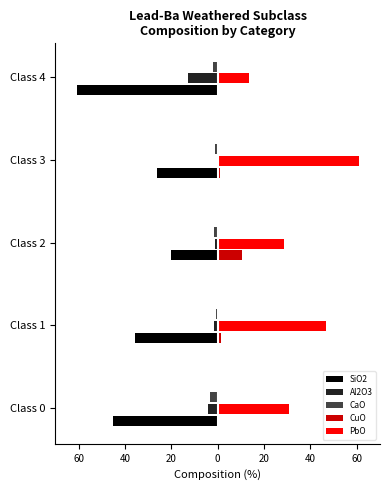

What is the difference between the maximum and second lowest values in the Al2O3 series?

3.7